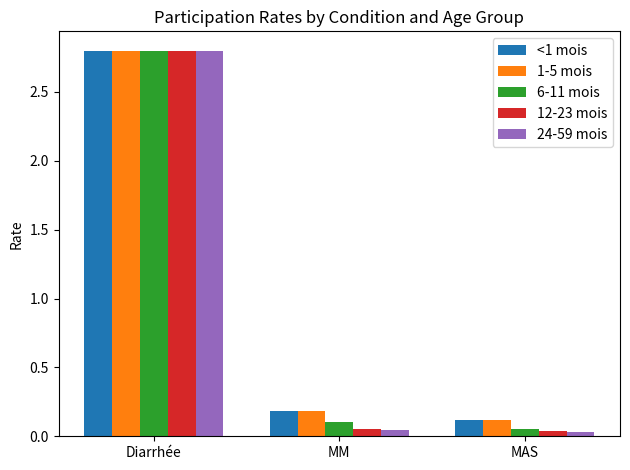

The value of 6-11 mois at Diarrhée is 1.7. True or false?

False